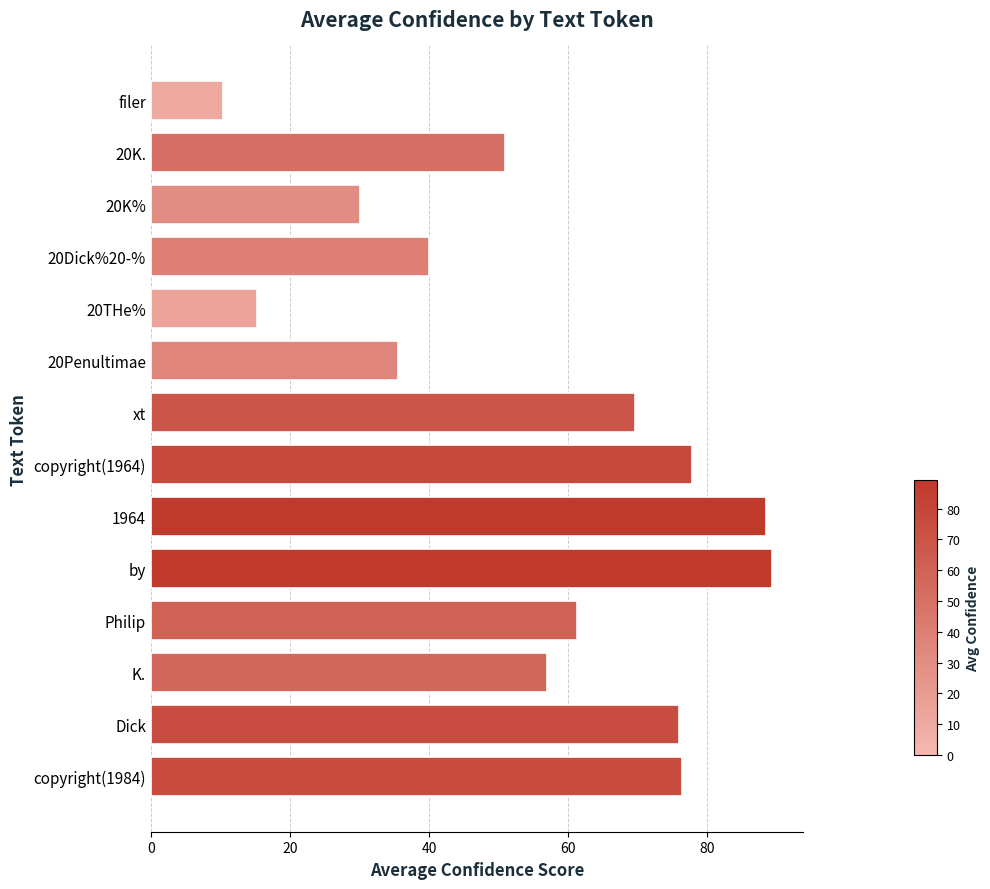

What is the maximum value shown in the chart?

89.3